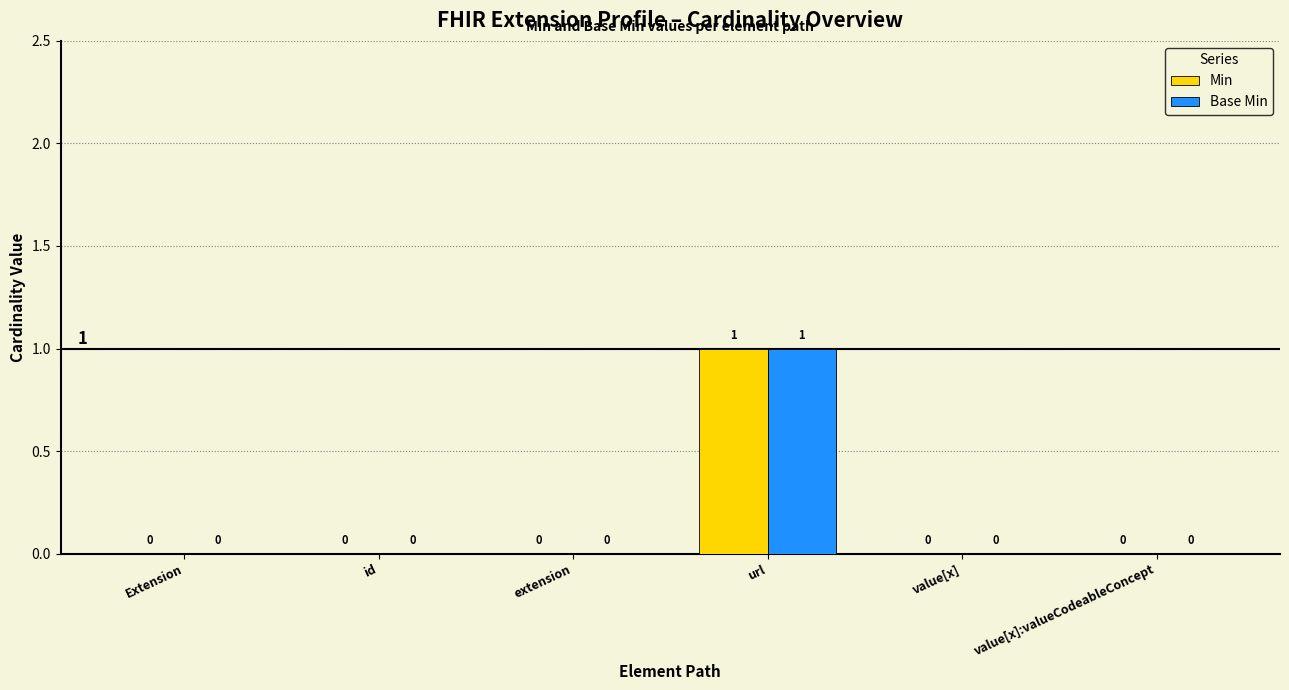

How many series are shown in this chart?

2